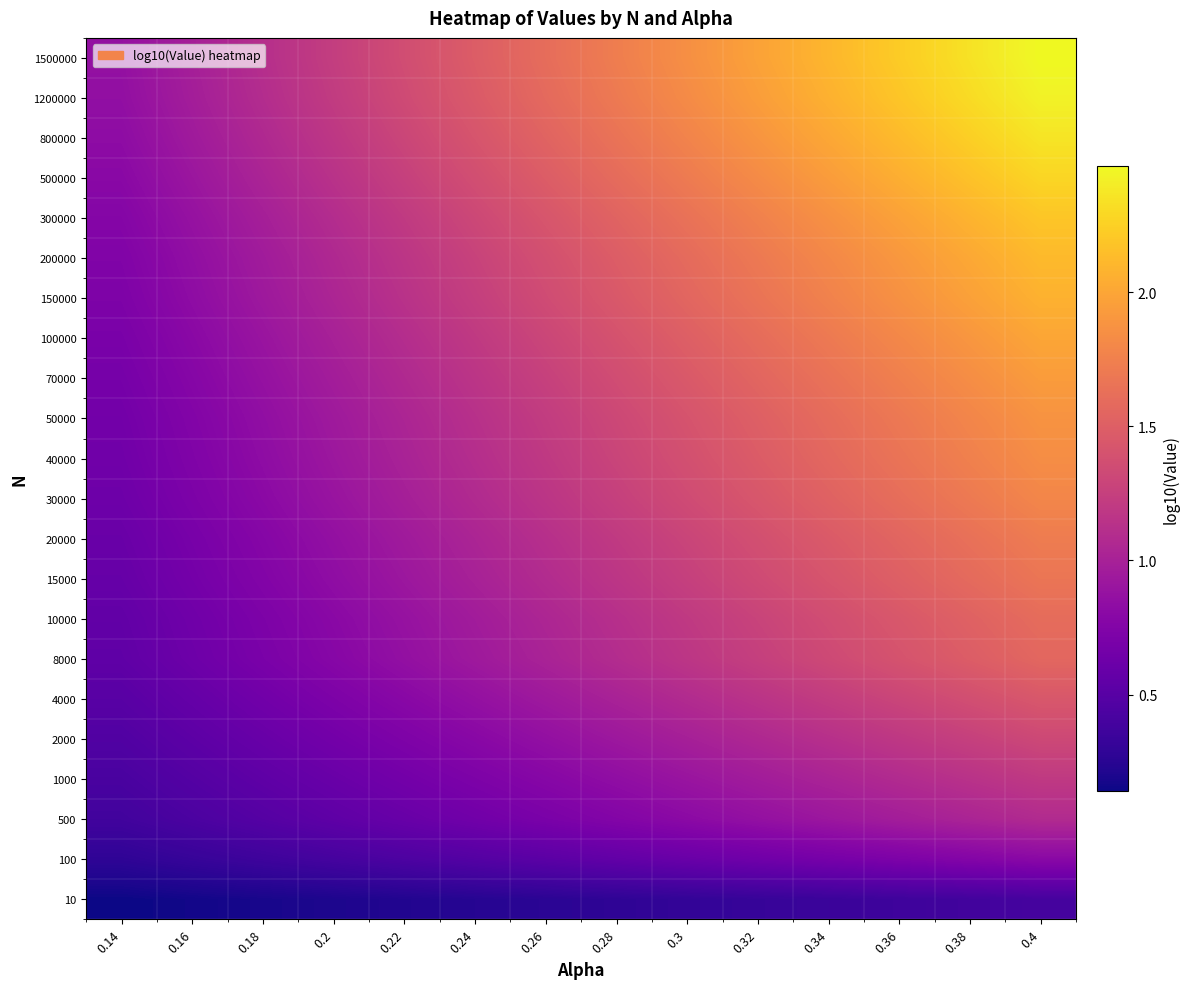

What is the total value across all series at 0.32?

30.5